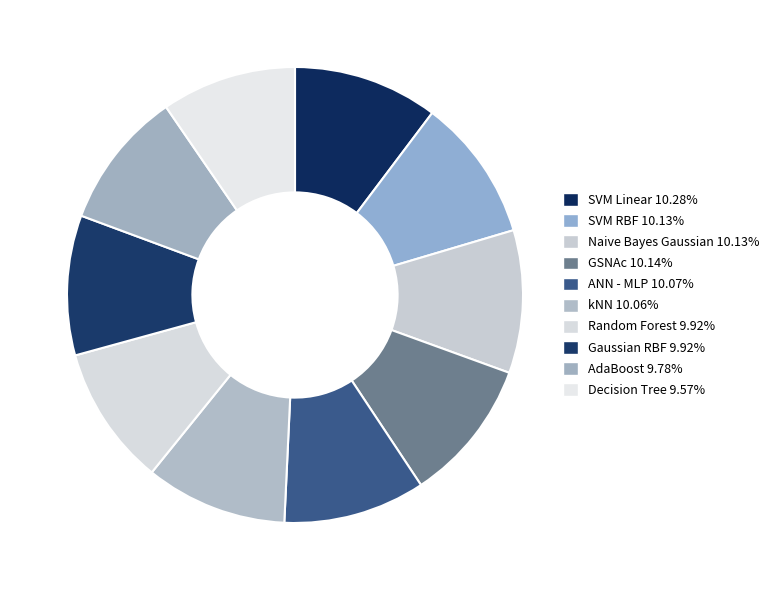

Count the number of slices in the pie.

10